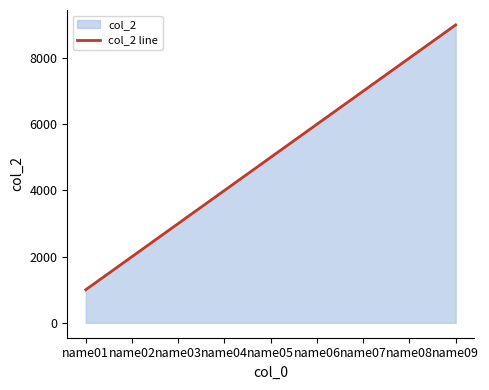

What is the difference between the maximum and second lowest values?

7000